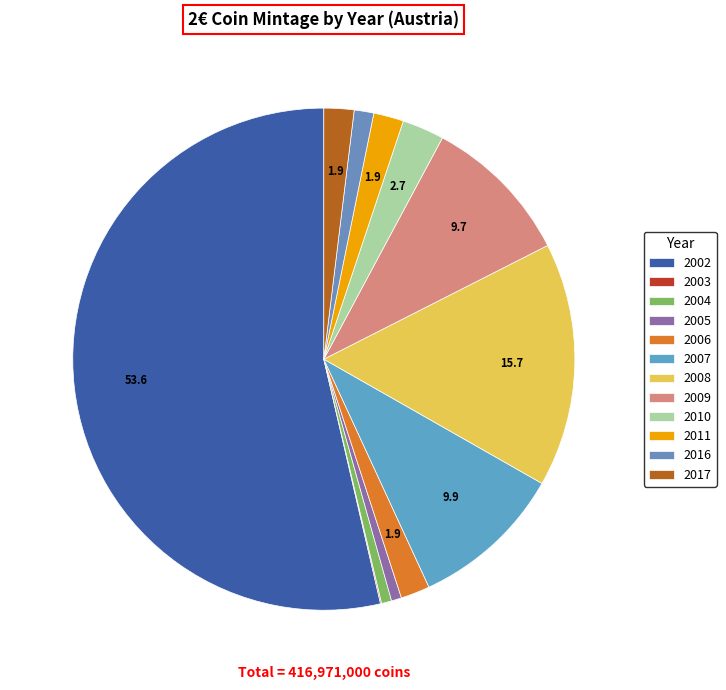

To the nearest percent, what is the difference between the largest and smallest slice percentages?

54%